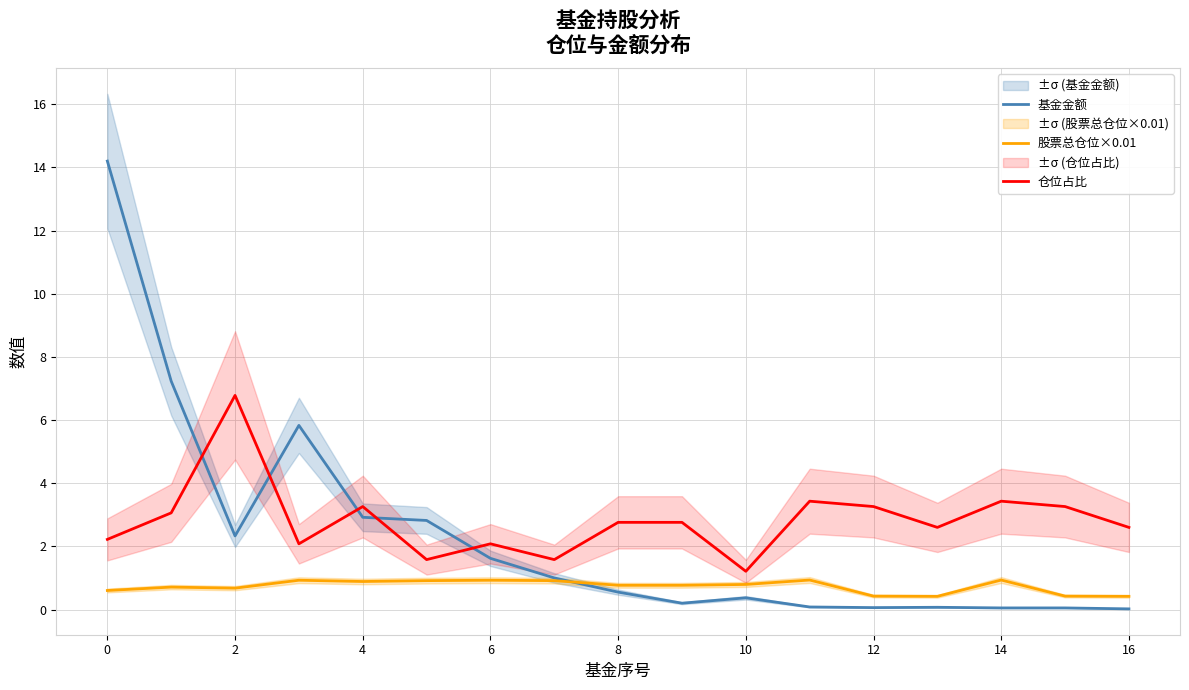

True or false: 股票总仓位×0.01 and 仓位占比 cross at least once.

False